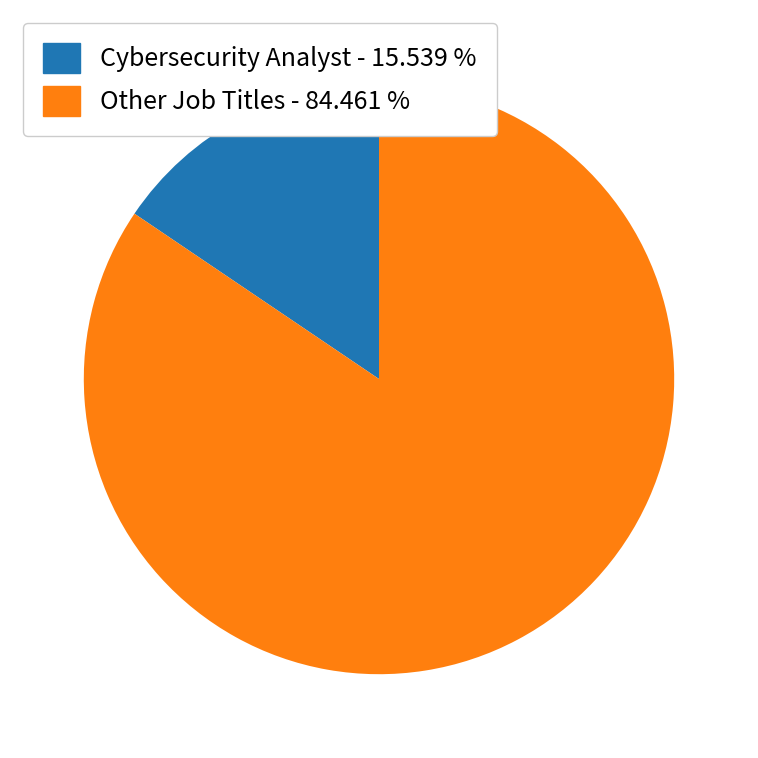

Rank the categories by value from lowest to highest.

Cybersecurity Analyst - 15.539 %, Other Job Titles - 84.461 %